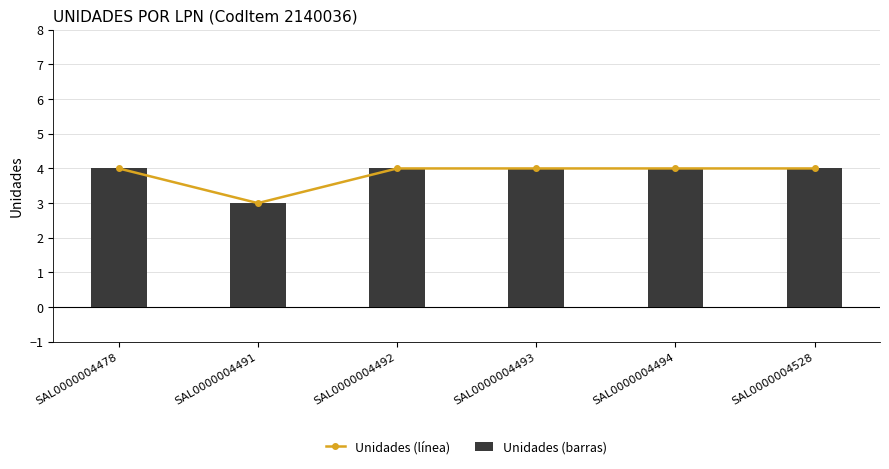

At how many categories does at least one series exceed 3?

5